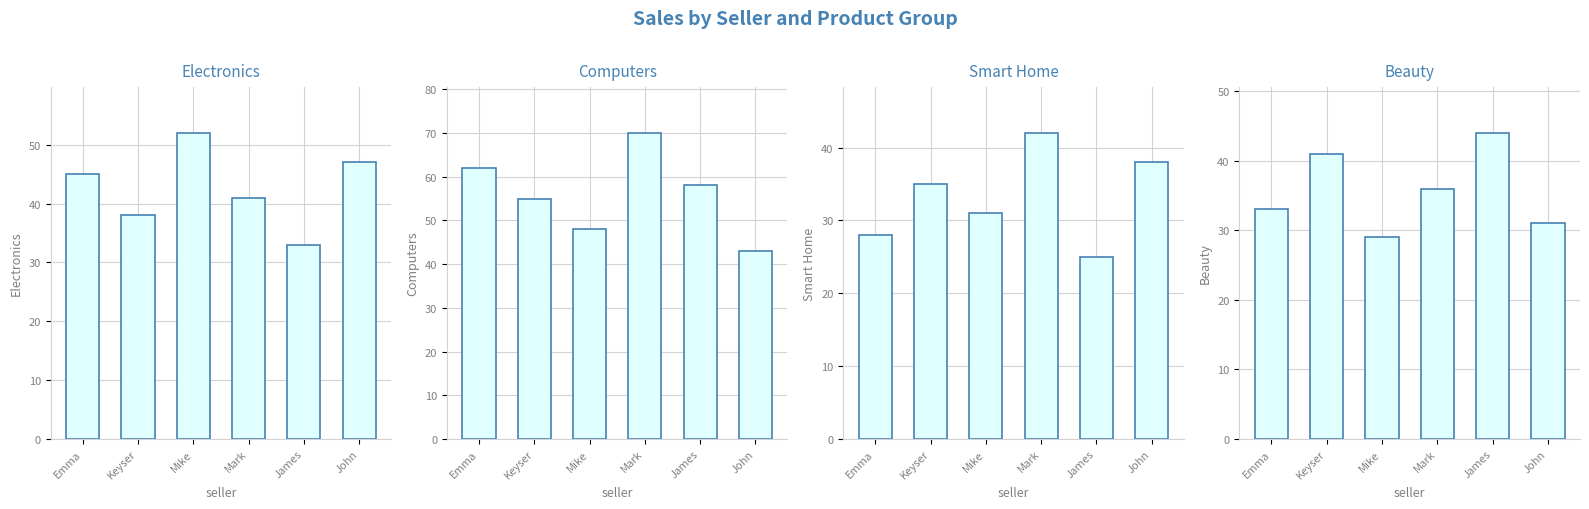

How many bars are there in total?

24